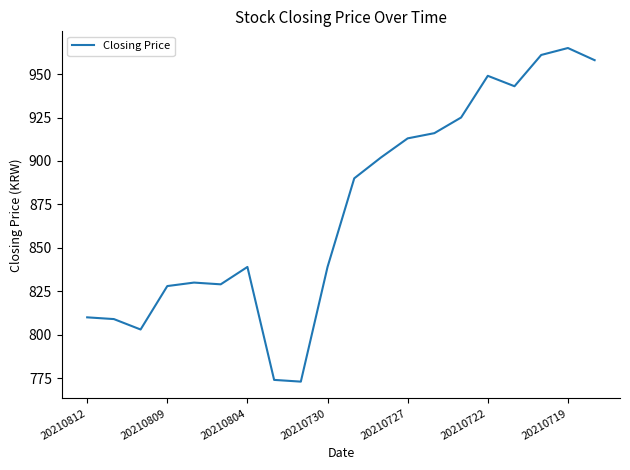

What is the greatest value displayed?

965